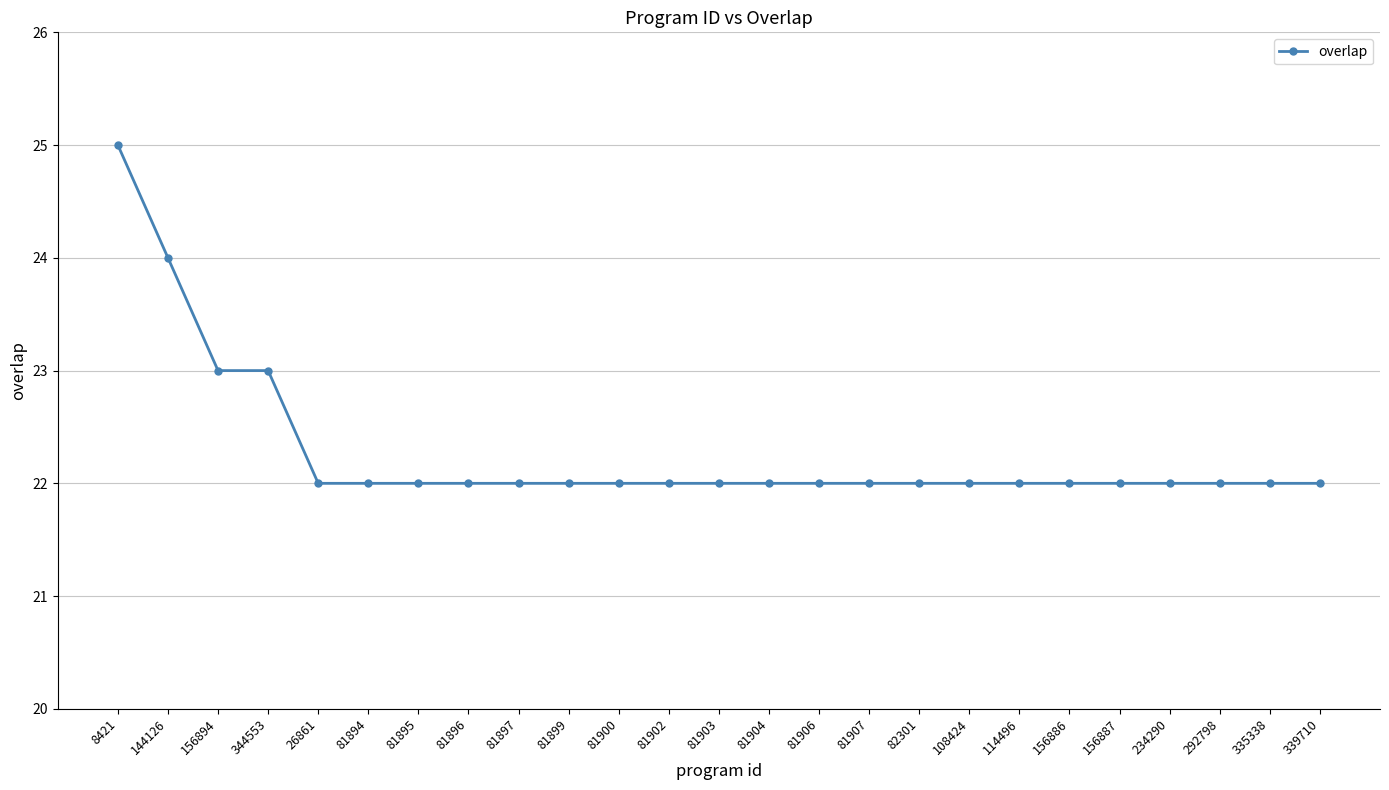

How many distinct data groups are displayed?

1